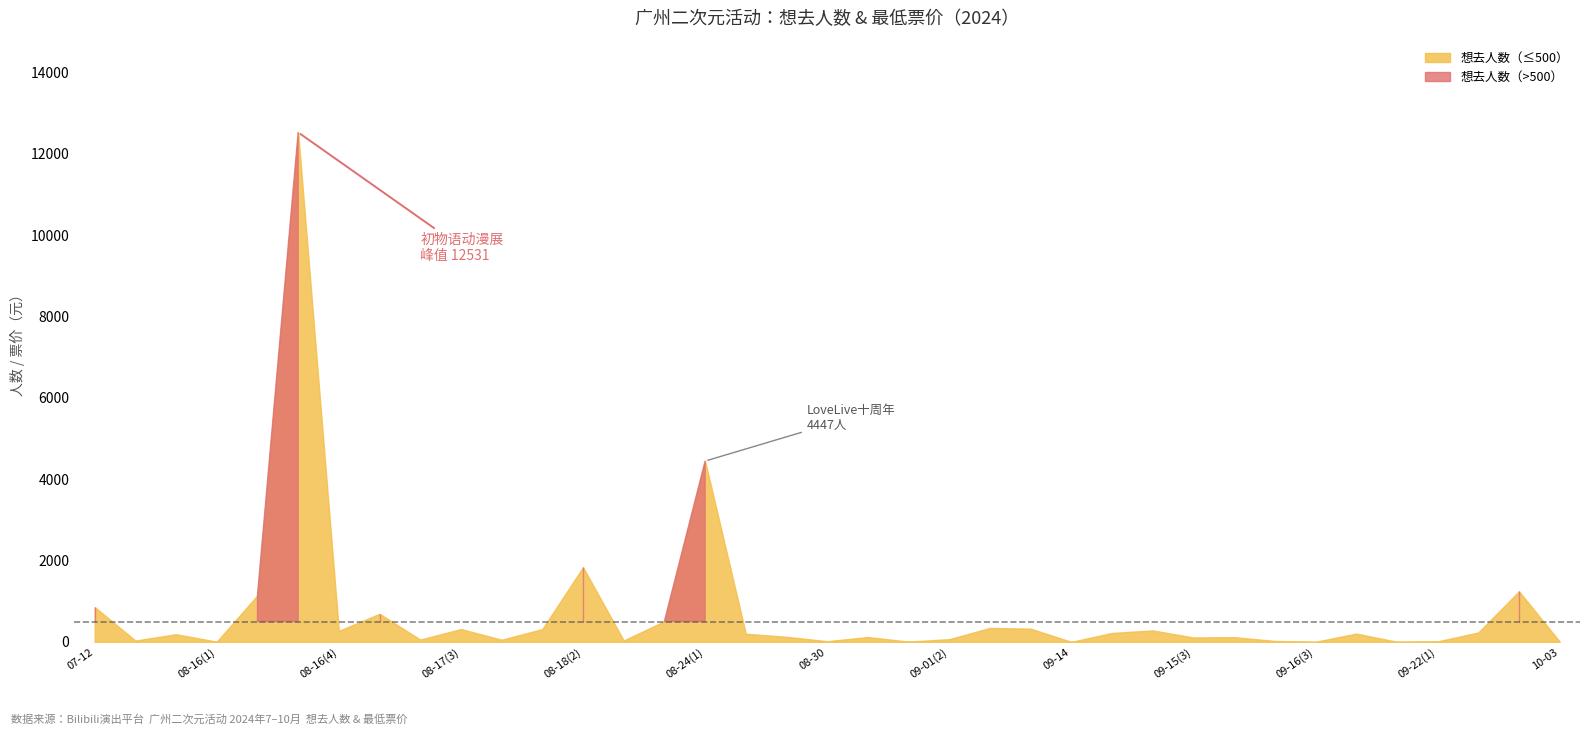

At how many categories does at least one series exceed 2414?

2